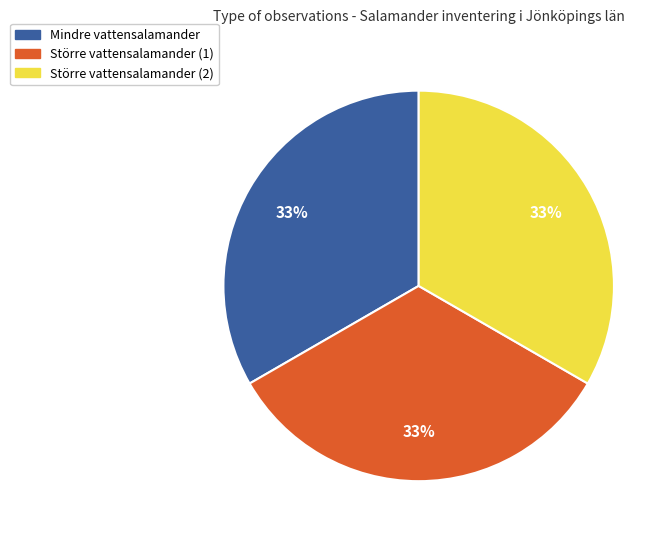

Is there any slice that represents more than half of the pie?

No